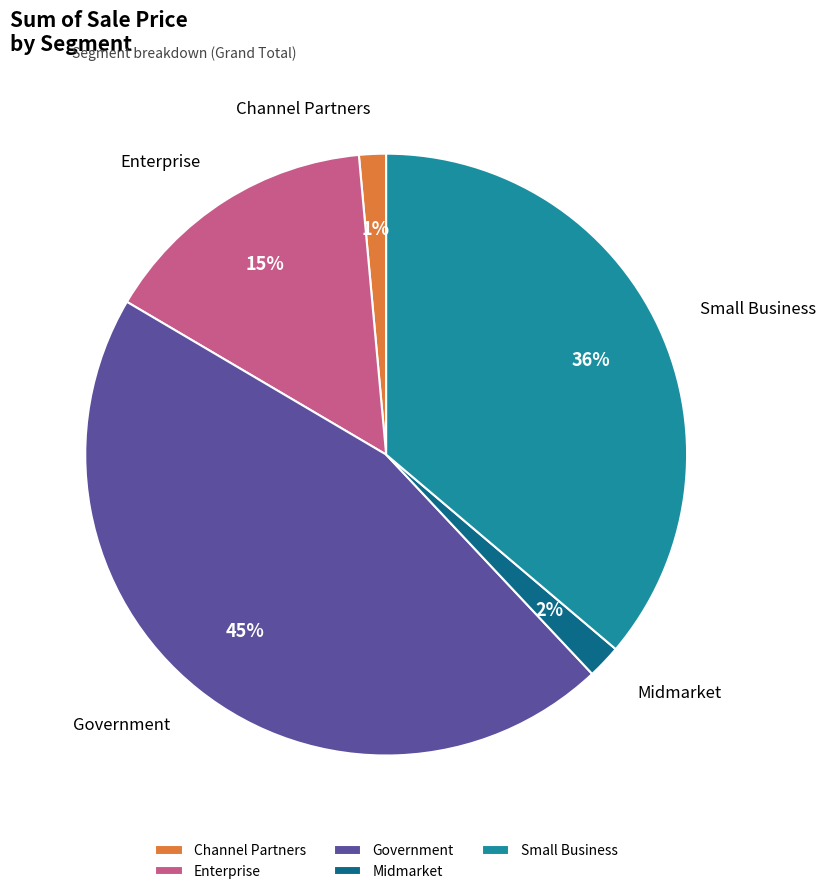

Count the number of slices in the pie.

5